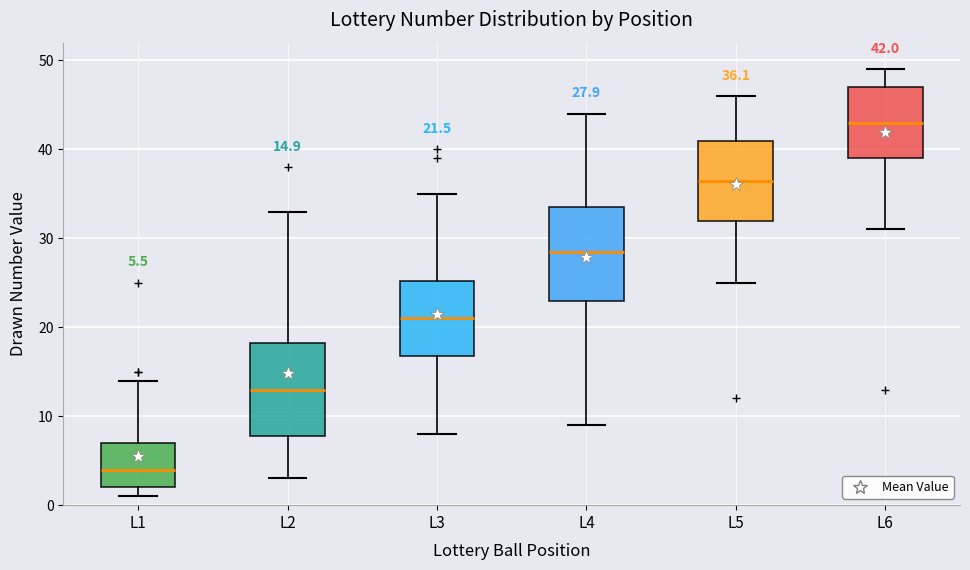

Which box's median line is the highest?

L6